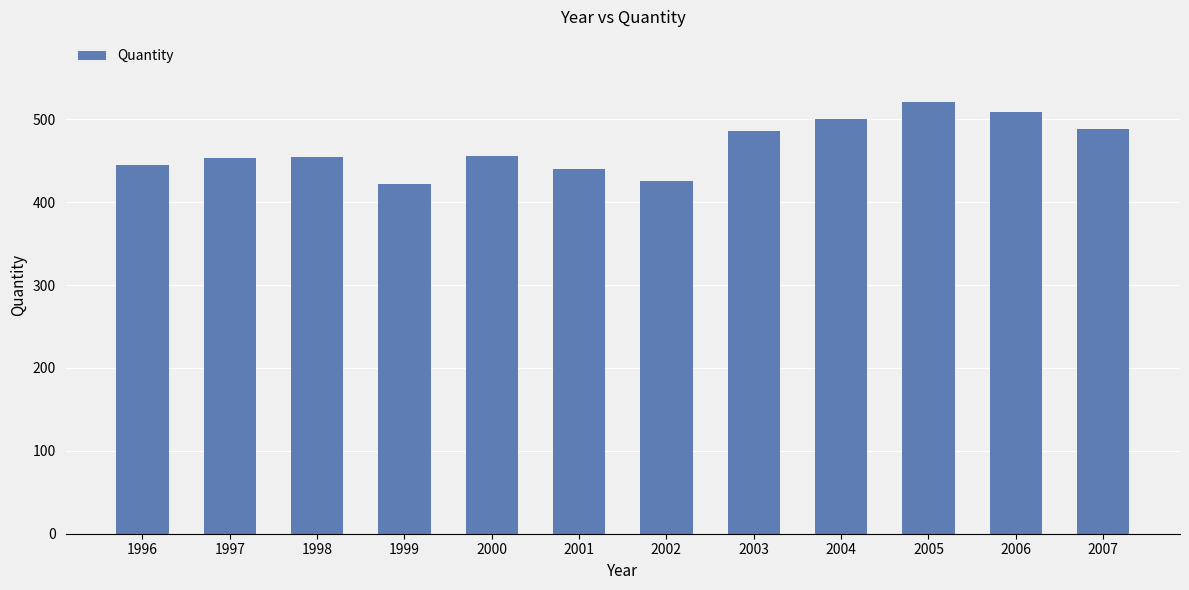

Count the number of data series in this chart.

1